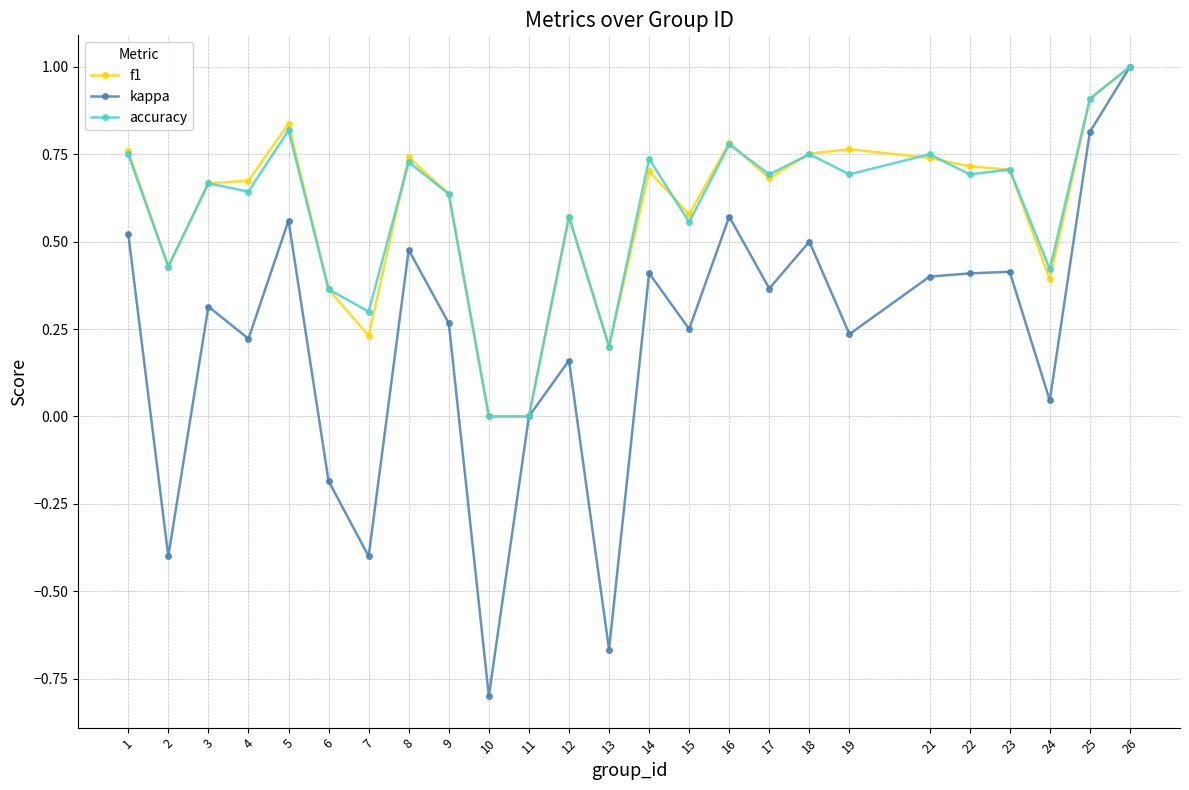

Is the value of kappa at 10 greater than the value of f1 at 22?

No